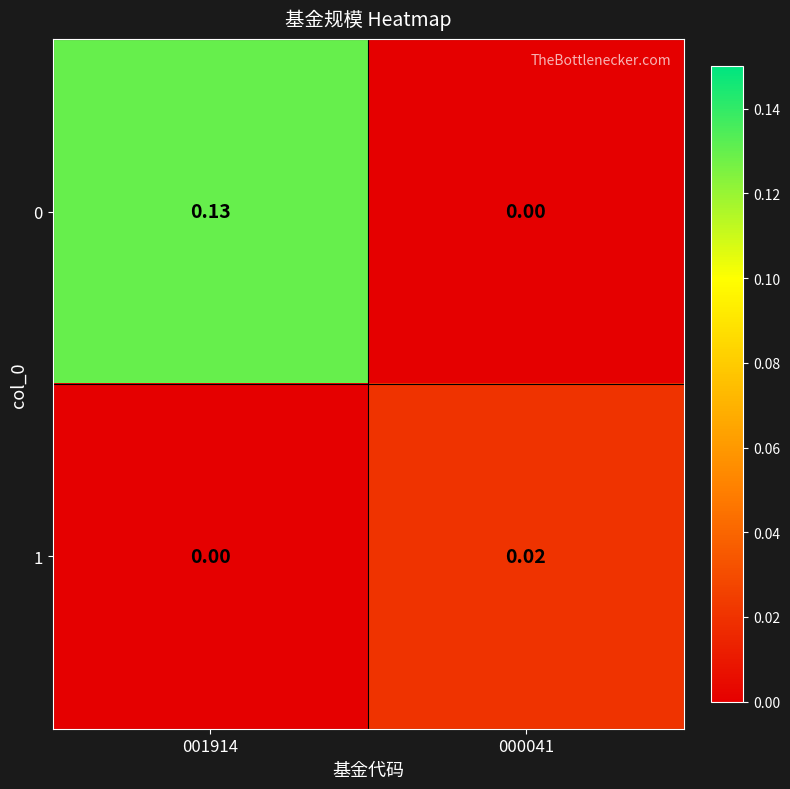

Which has a higher value, 001914 or 000041?

001914